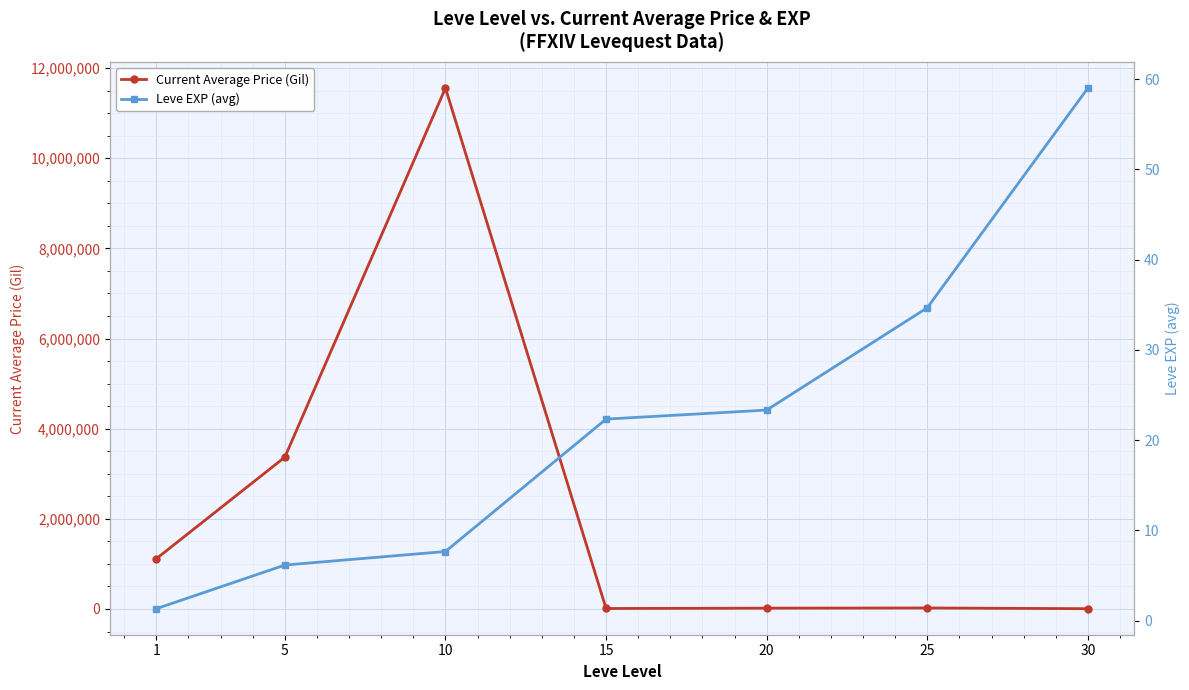

Where does the Leve EXP (avg) series first go above 22?

15